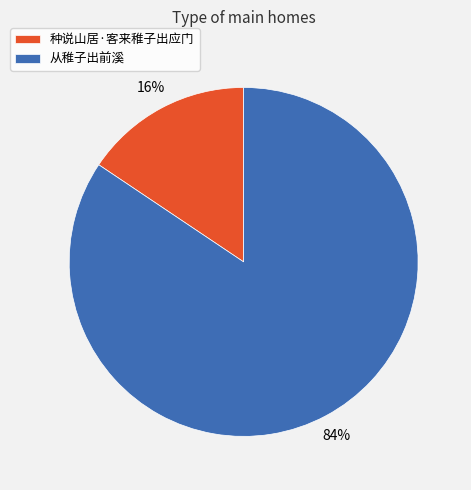

Is the sum of 种说山居·客来稚子出应门 and 从稚子出前溪 greater than half?

Yes